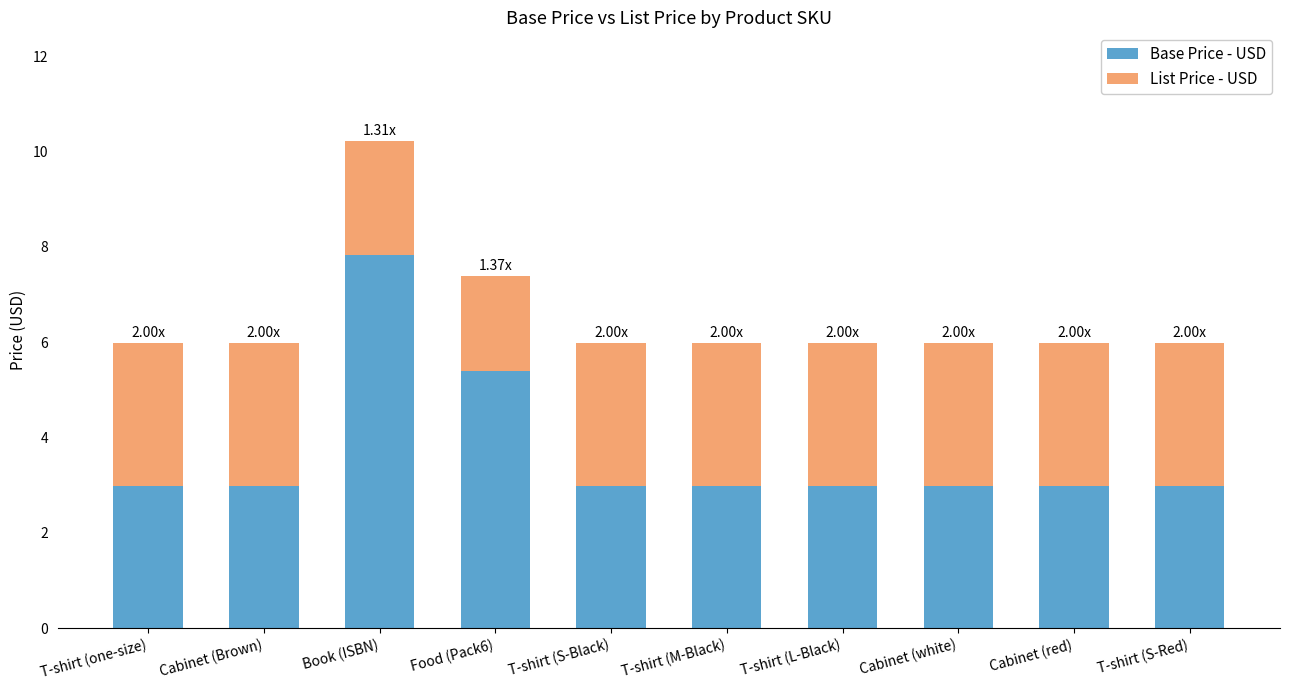

At which category is the sum across all series the highest?

Book (ISBN)